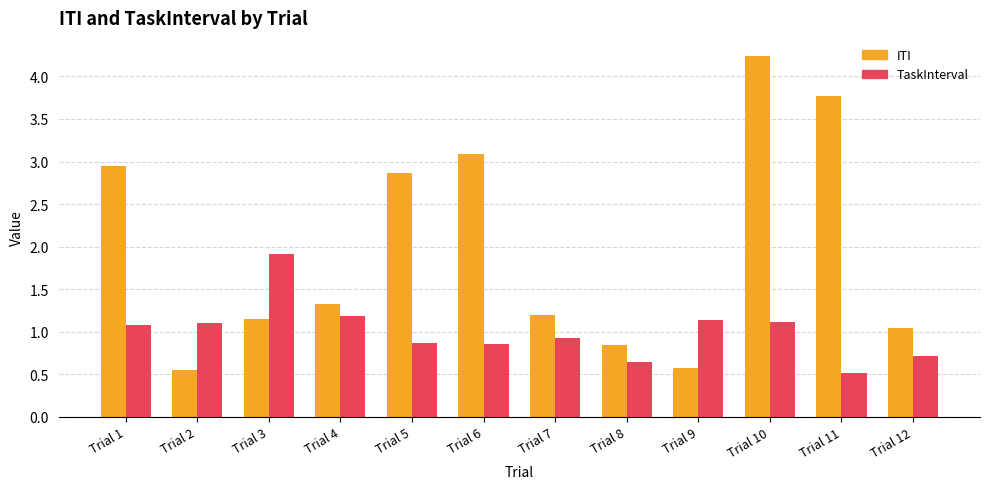

How many distinct data groups are displayed?

2